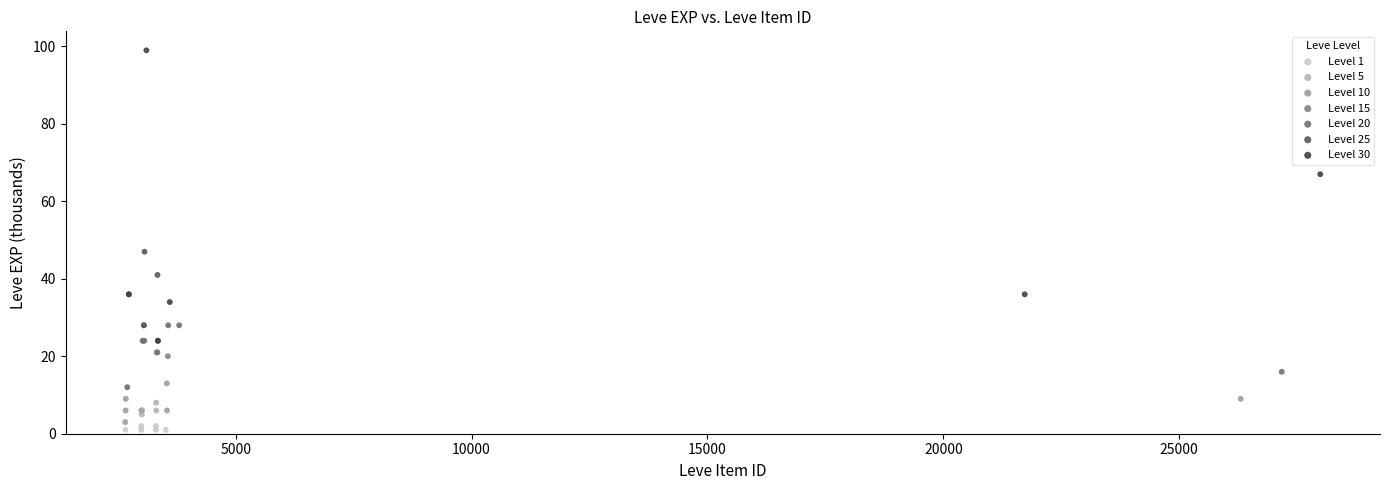

Which series reaches the maximum Y coordinate?

Level 30